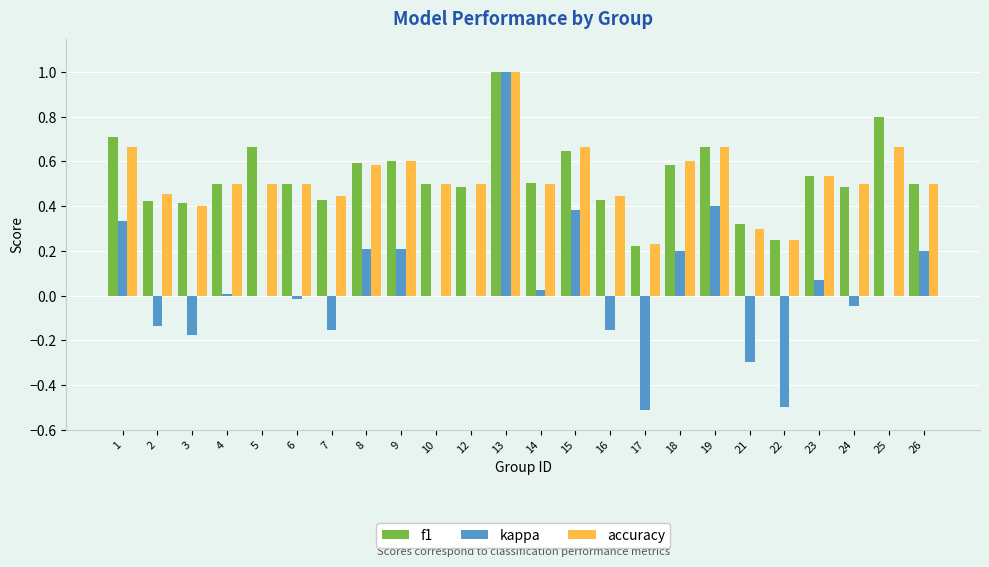

What are all the series names shown in the legend?

f1, kappa, accuracy